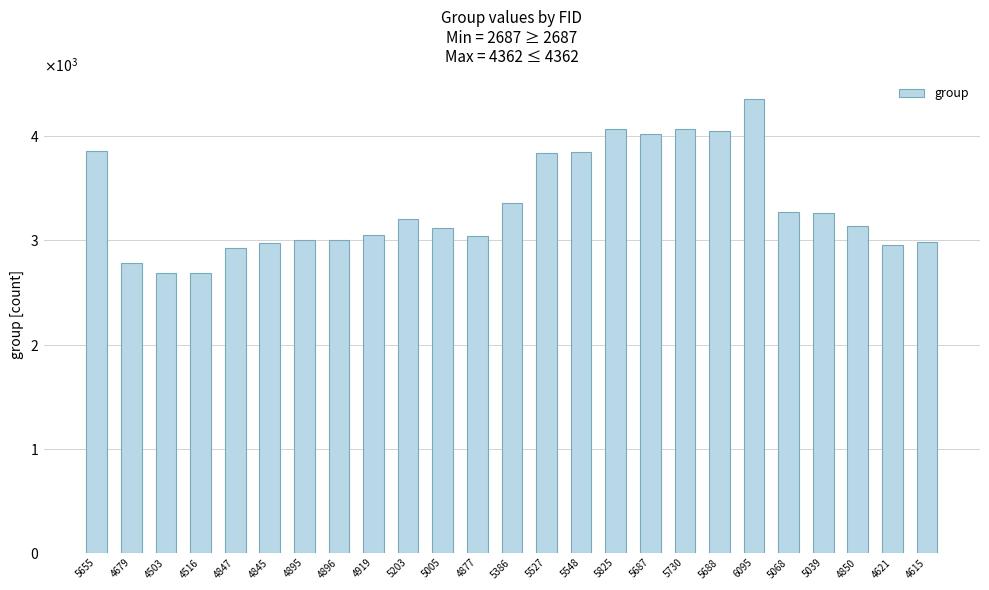

The chart shows a value of 3003 at 4895. True or false?

True